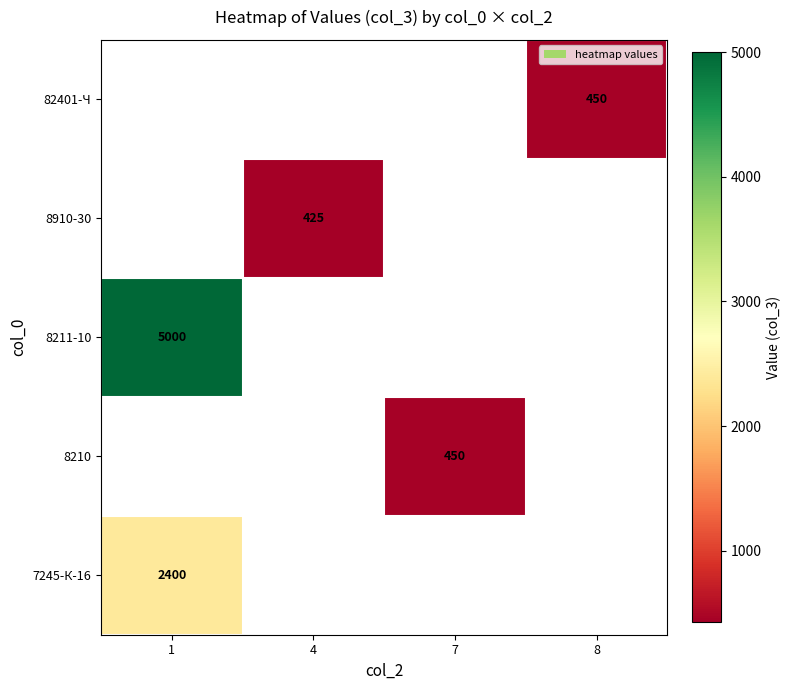

Is it true that 8210 equals 450 at 7?

True